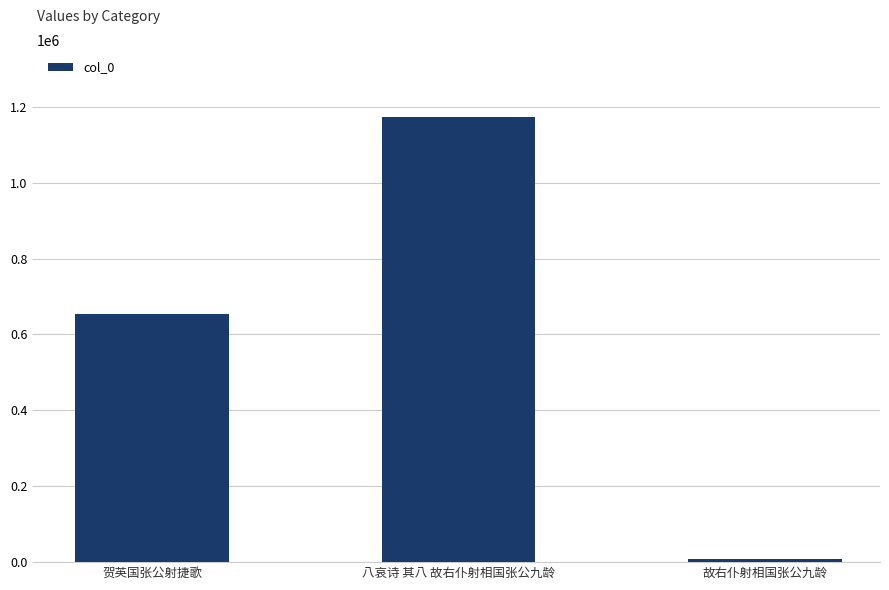

What is the ratio of the value at 八哀诗 其八 故右仆射相国张公九龄 to the value at 贺英国张公射捷歌?

1.8